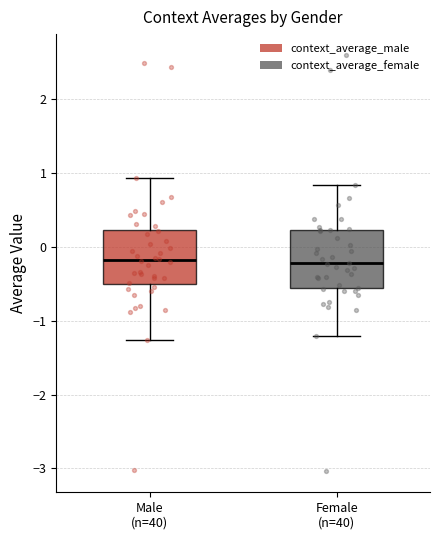

Reading left to right, transcribe this box plot: for each box, give where its median line is, the range the box spans, and where its two whiskers end, as read against the y-axis. The values are not printed on the chart, so give them approximately, as read against the axis.

Male (n=40): median -0.2, box -0.5 to 0.2, whiskers -1.3 to 0.9
Female (n=40): median -0.2, box -0.6 to 0.2, whiskers -1.2 to 0.8